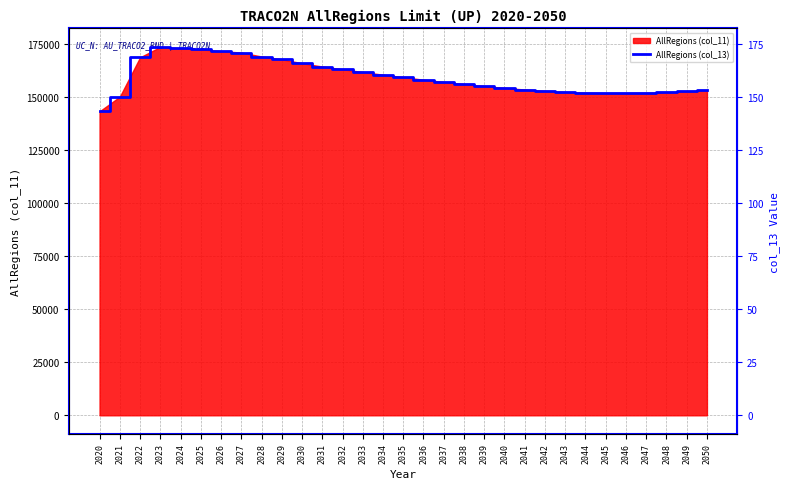

What is the difference between the second highest and minimum values?

29.7